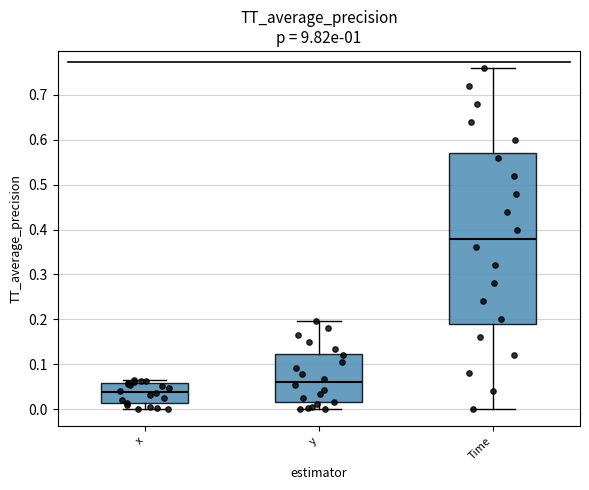

Which box is the tallest, from its lower edge to its upper edge?

Time